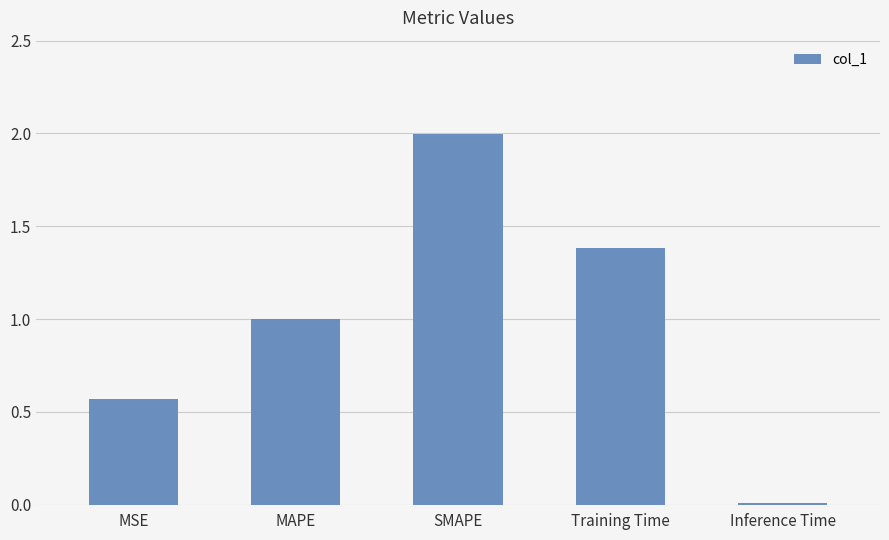

List the labels in order of value, smallest first.

Inference Time, MSE, MAPE, Training Time, SMAPE